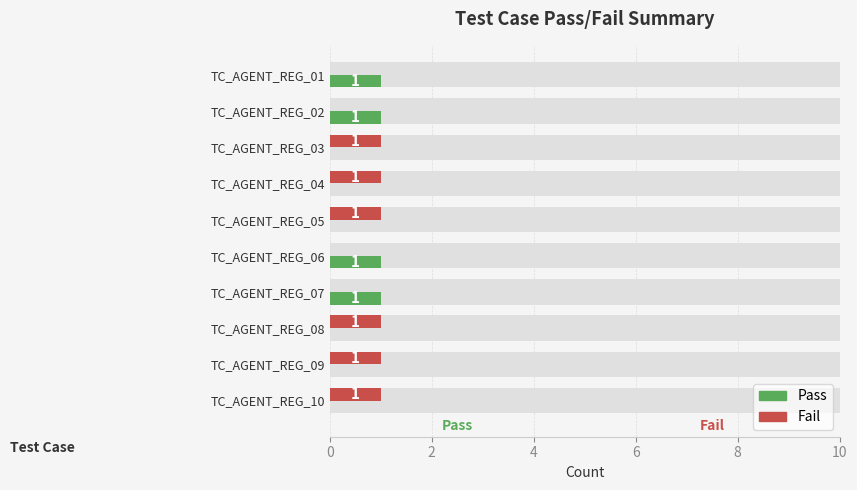

At how many categories does at least one series exceed 0?

10